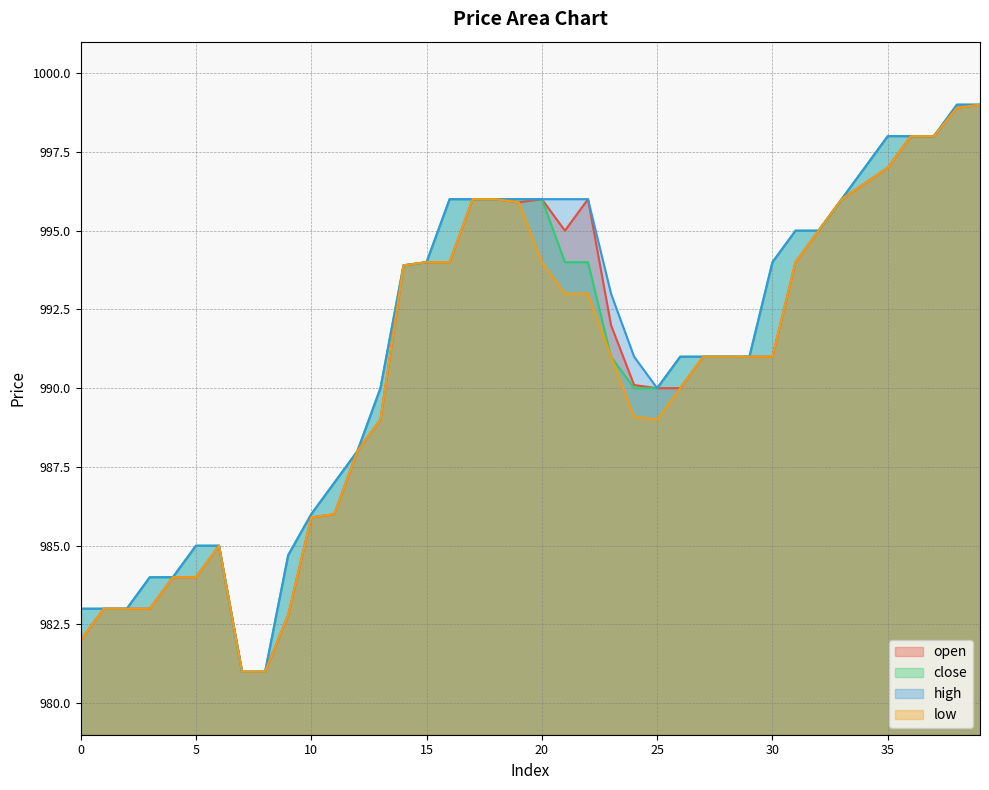

Which category has the lowest value in the open series?

7